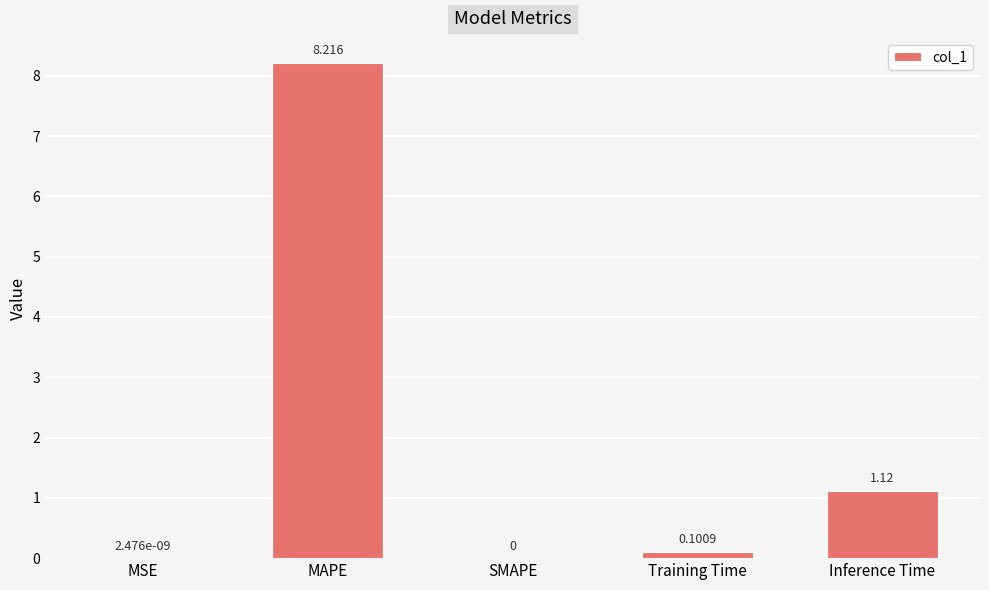

Between Inference Time and Training Time, which is larger?

Inference Time